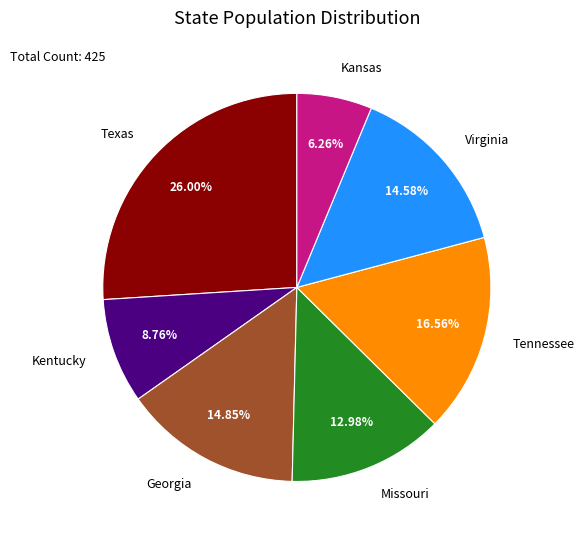

Which has a higher value, Kansas or Kentucky?

Kentucky